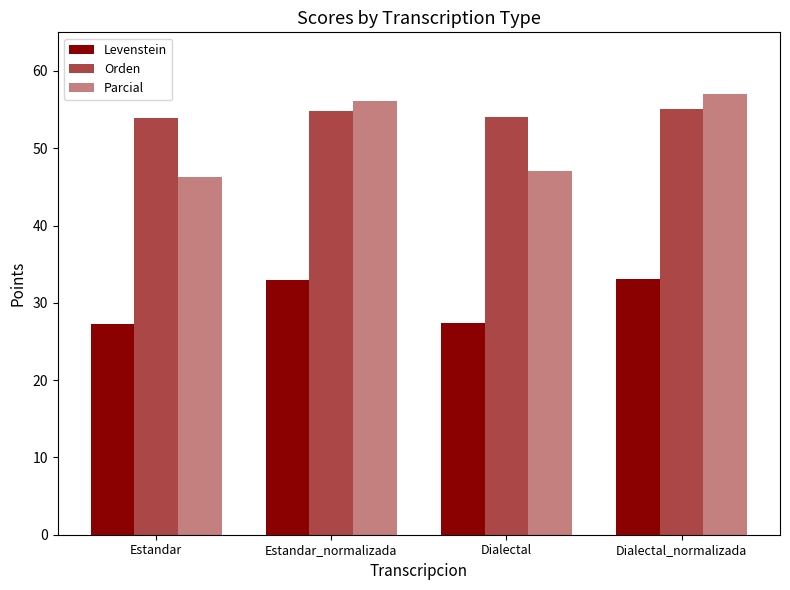

Which category has the highest value in the Levenstein series?

Dialectal_normalizada